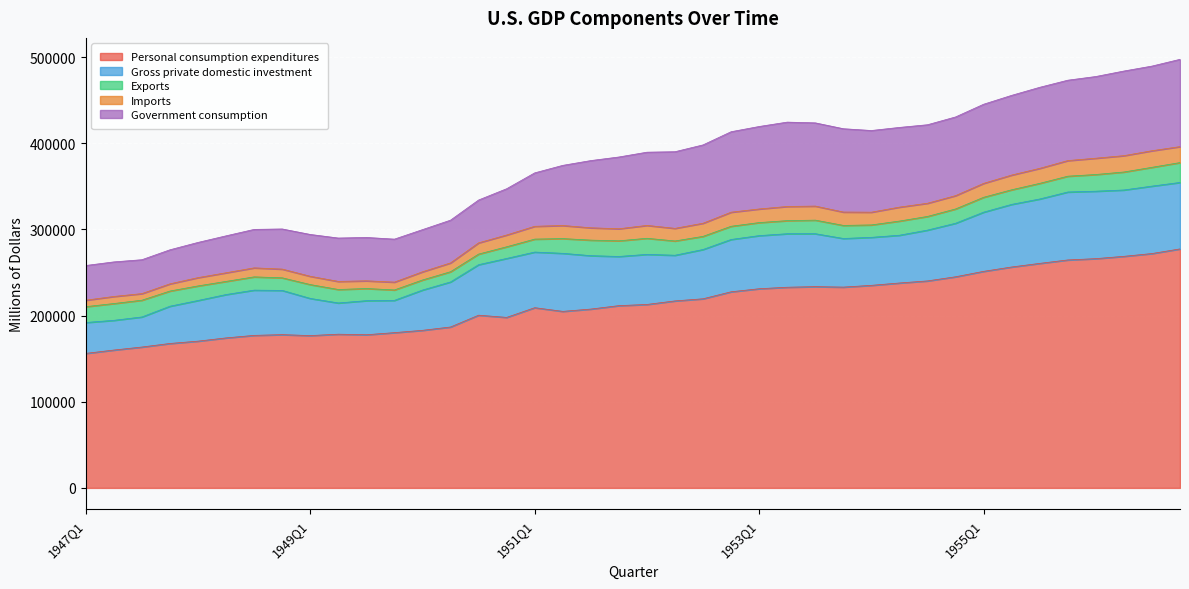

What is the maximum value for Government consumption?

101345